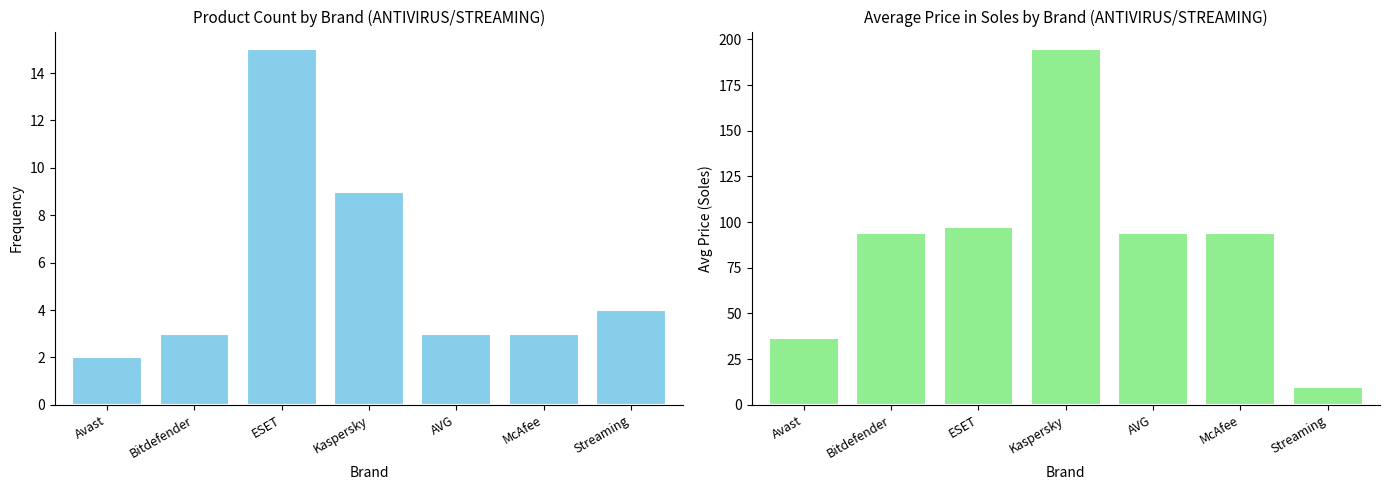

List the series in order of their overall mean, lowest first.

Product Count, Avg Price (Soles)